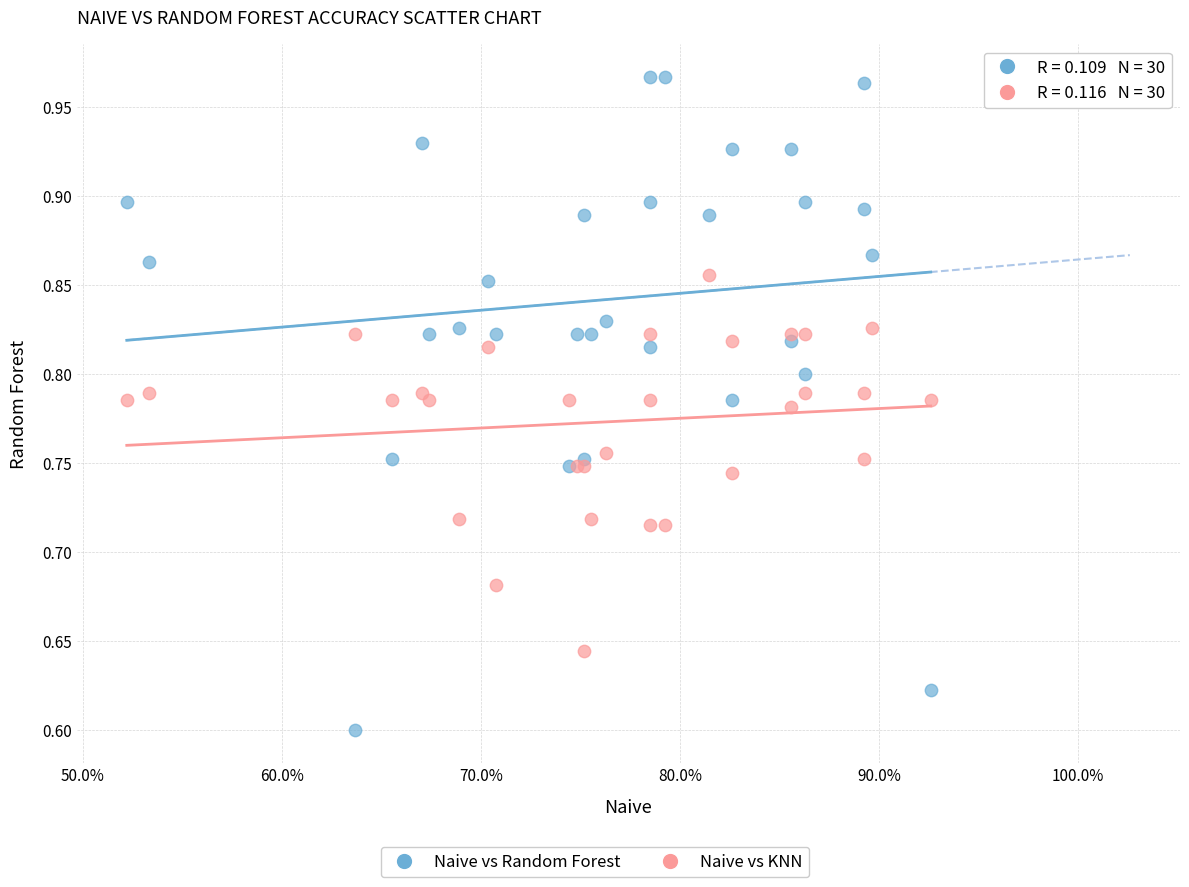

Which series has the largest Y range (max minus min)?

Naive vs Random Forest